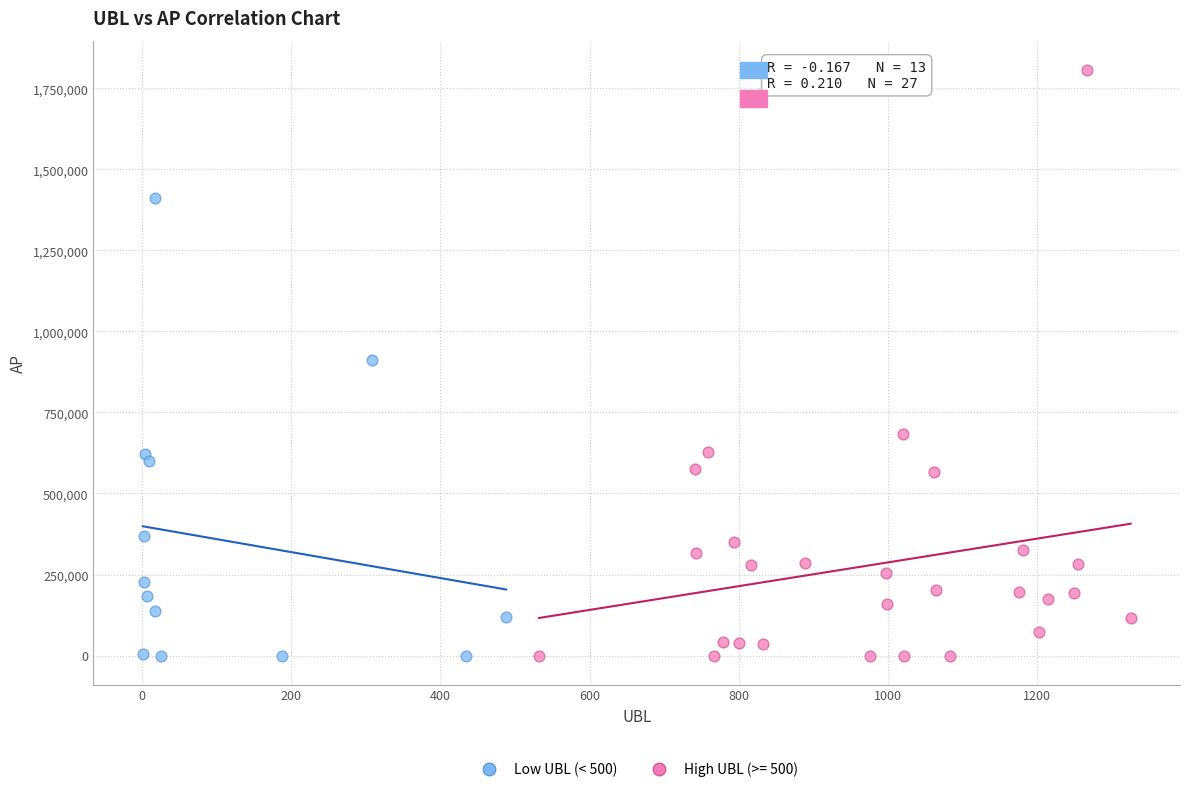

Which series has the largest Y range (max minus min)?

High UBL (>= 500)